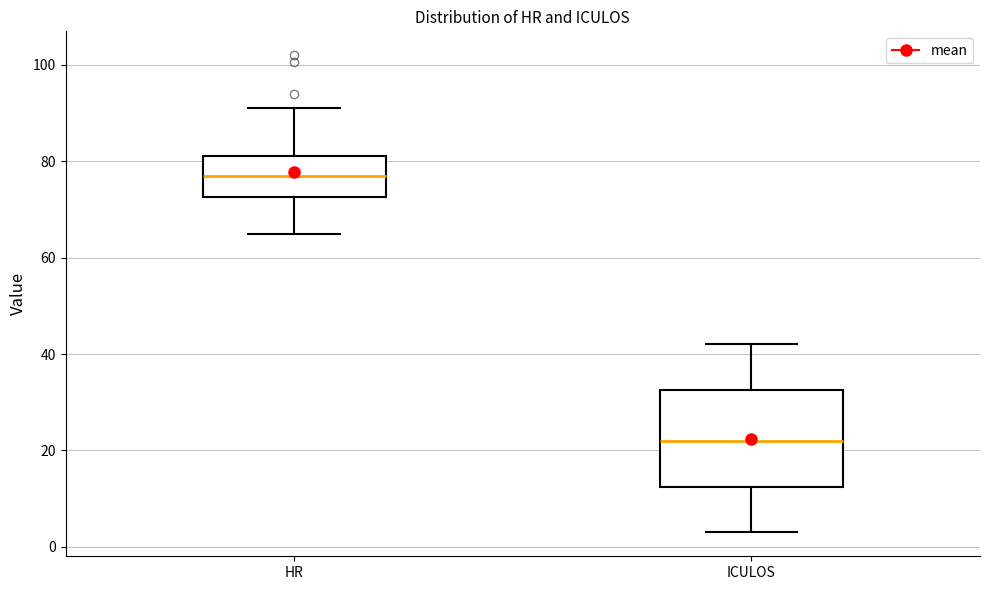

Reading left to right, read every box against the y-axis: the position of its median line, the range the box covers, and the ends of its whiskers. The values are not printed on the chart, so give them approximately, as read against the axis.

HR: median 78, box 72 to 82, whiskers 66 to 92
ICULOS: median 22, box 12 to 32, whiskers 4 to 42